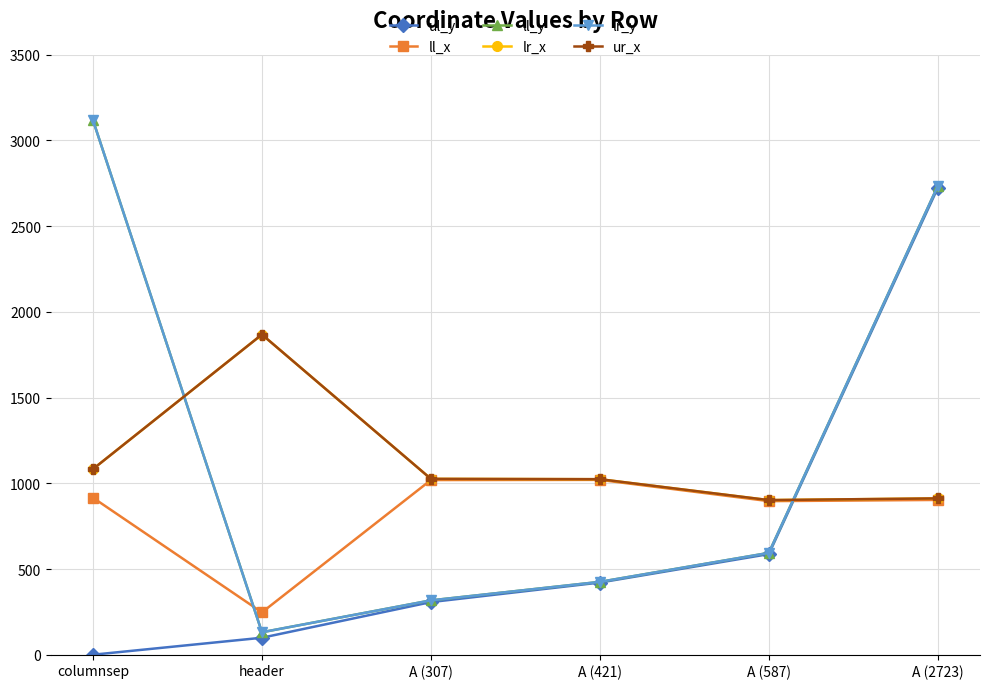

At which label does lr_y first exceed 594?

columnsep